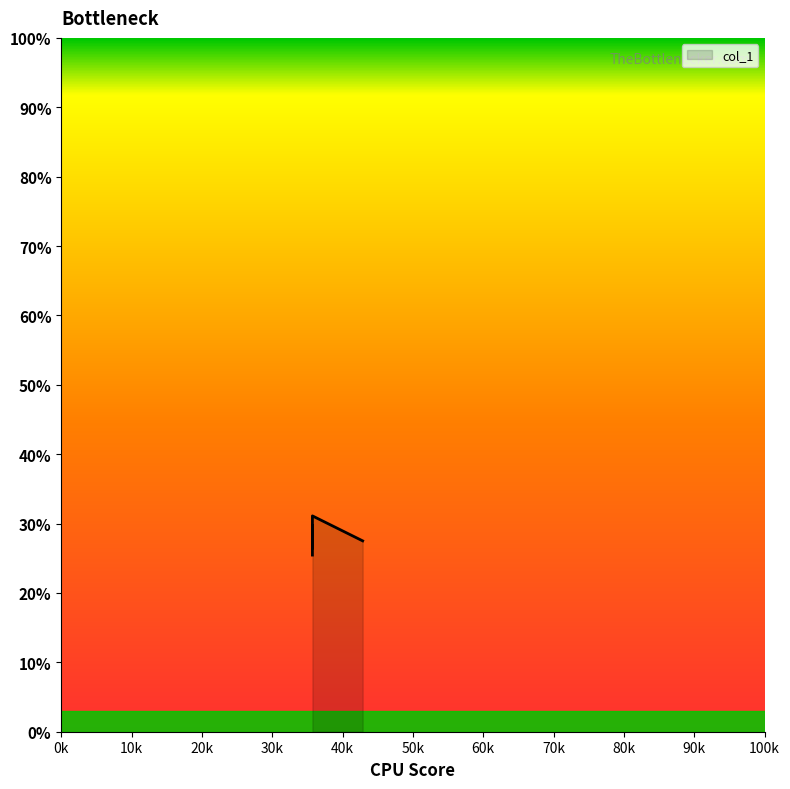

What is the average value?

0.3